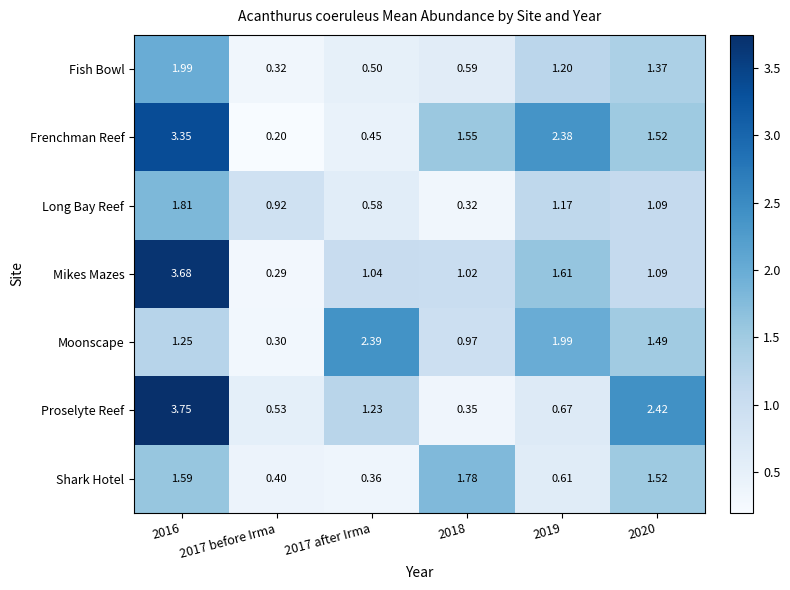

Rank the series by their maximum value, from highest to lowest.

Proselyte Reef, Mikes Mazes, Frenchman Reef, Moonscape, Fish Bowl, Long Bay Reef, Shark Hotel